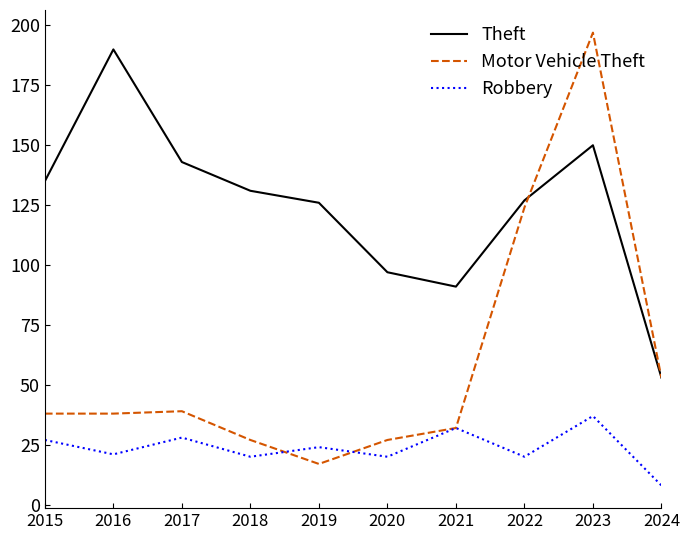

How many lines are shown in the chart?

3